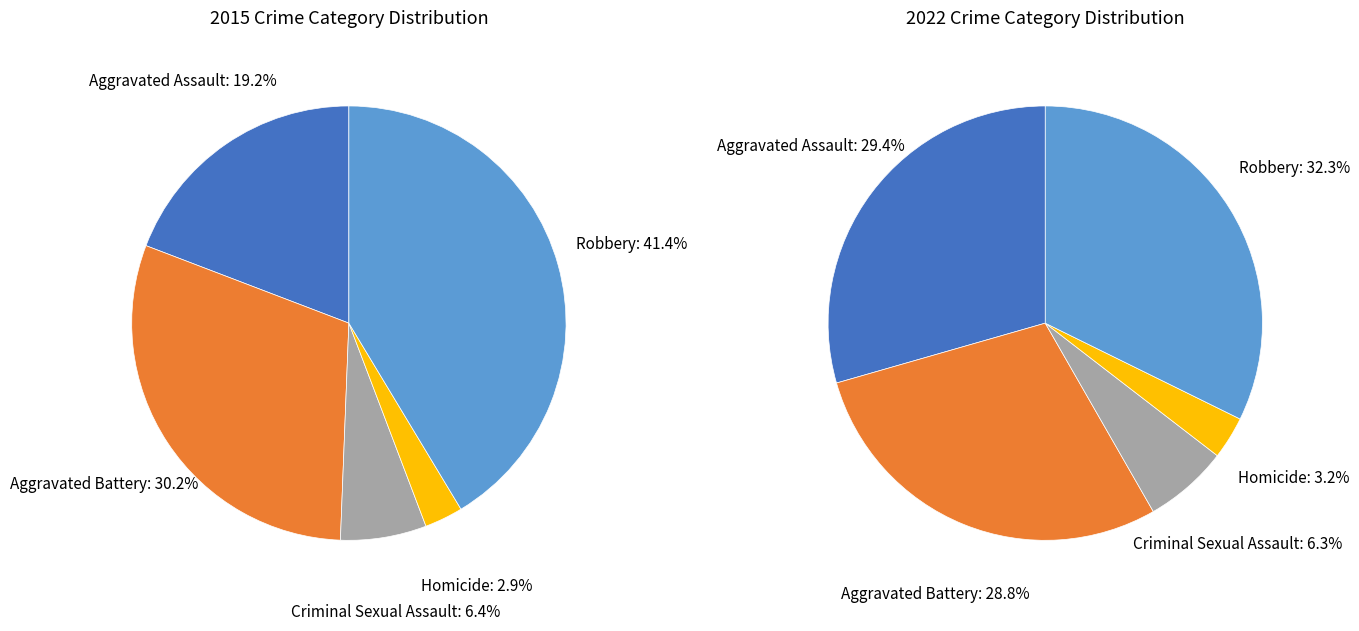

Which series changed the most between Homicide and Robbery?

values_2015